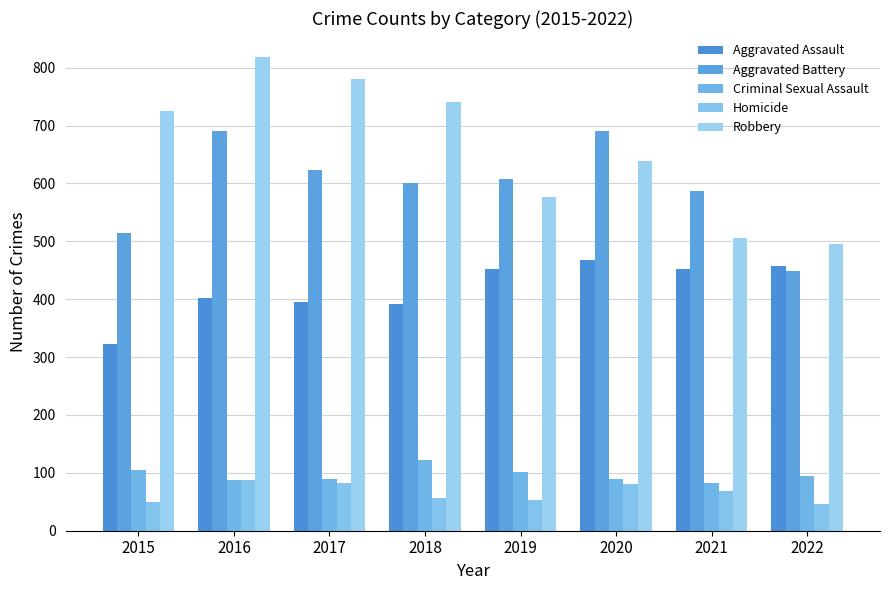

Which series has the widest spread of values?

Robbery